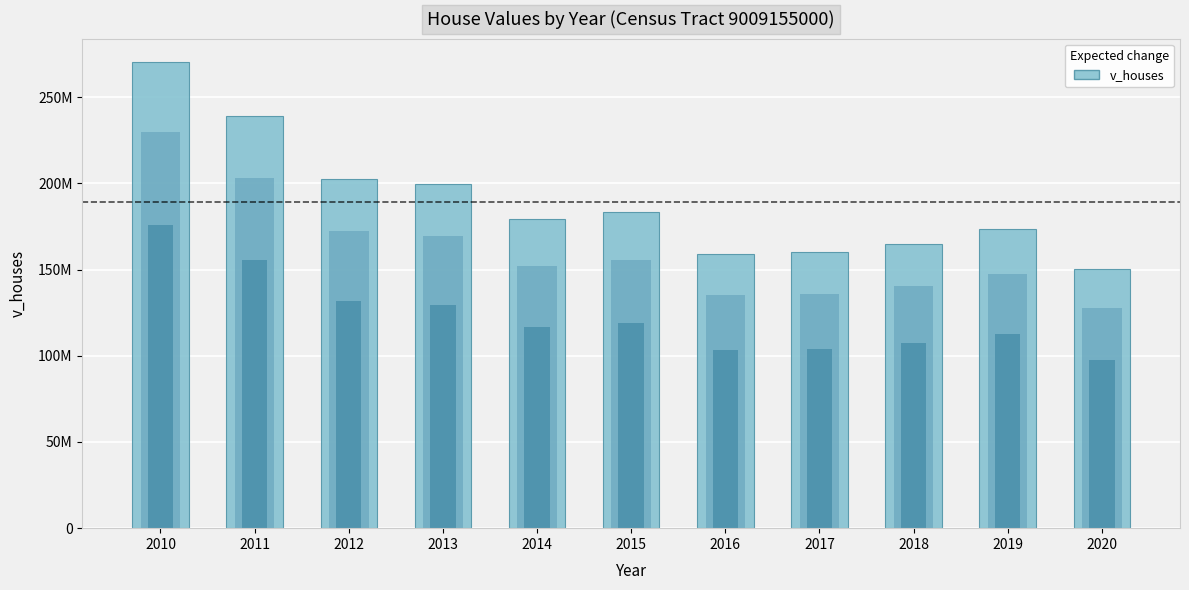

True or false: the data shows 48120712 at 2012.

False